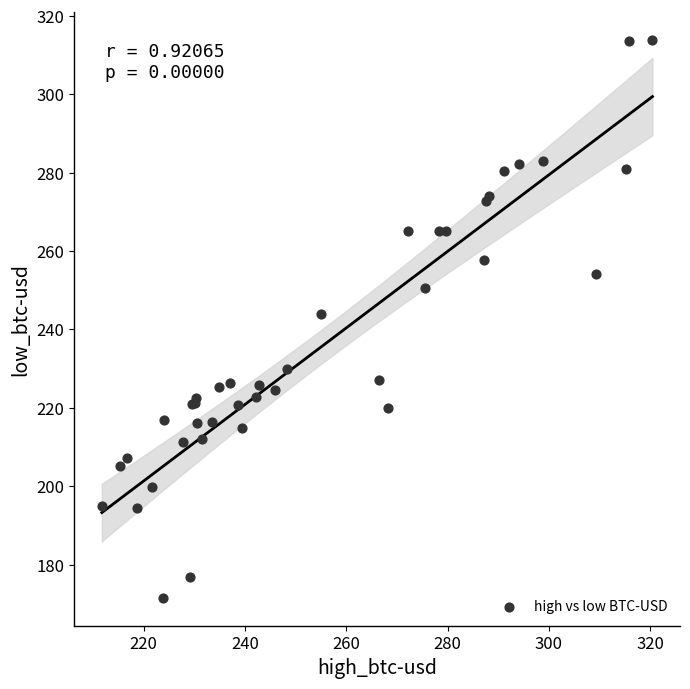

What Y value in the scatter plot is closest to 242?

243.9